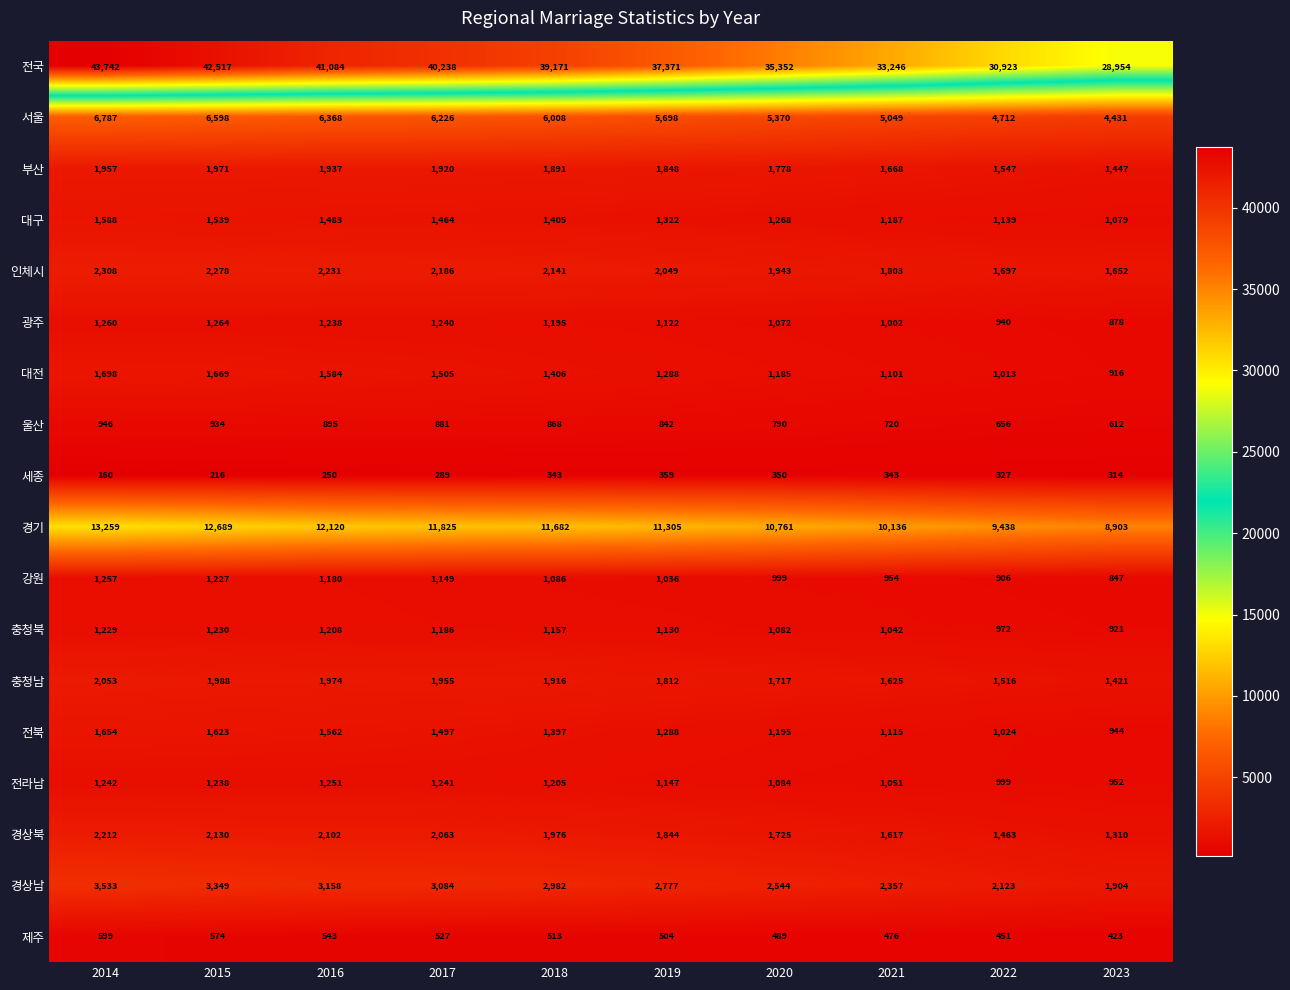

What is the total value across all series at 2022?

61846